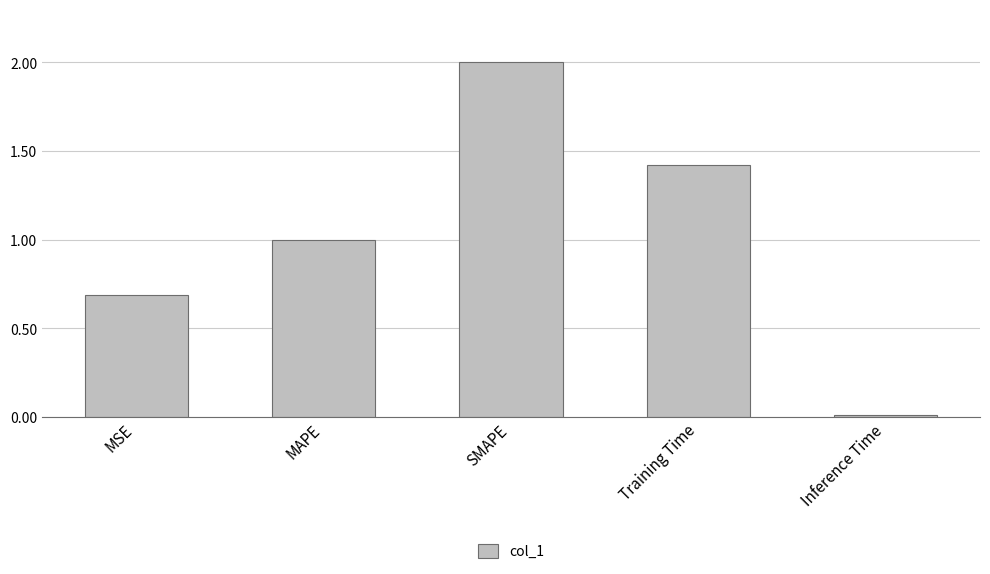

The value at Training Time is 1.4. True or false?

True